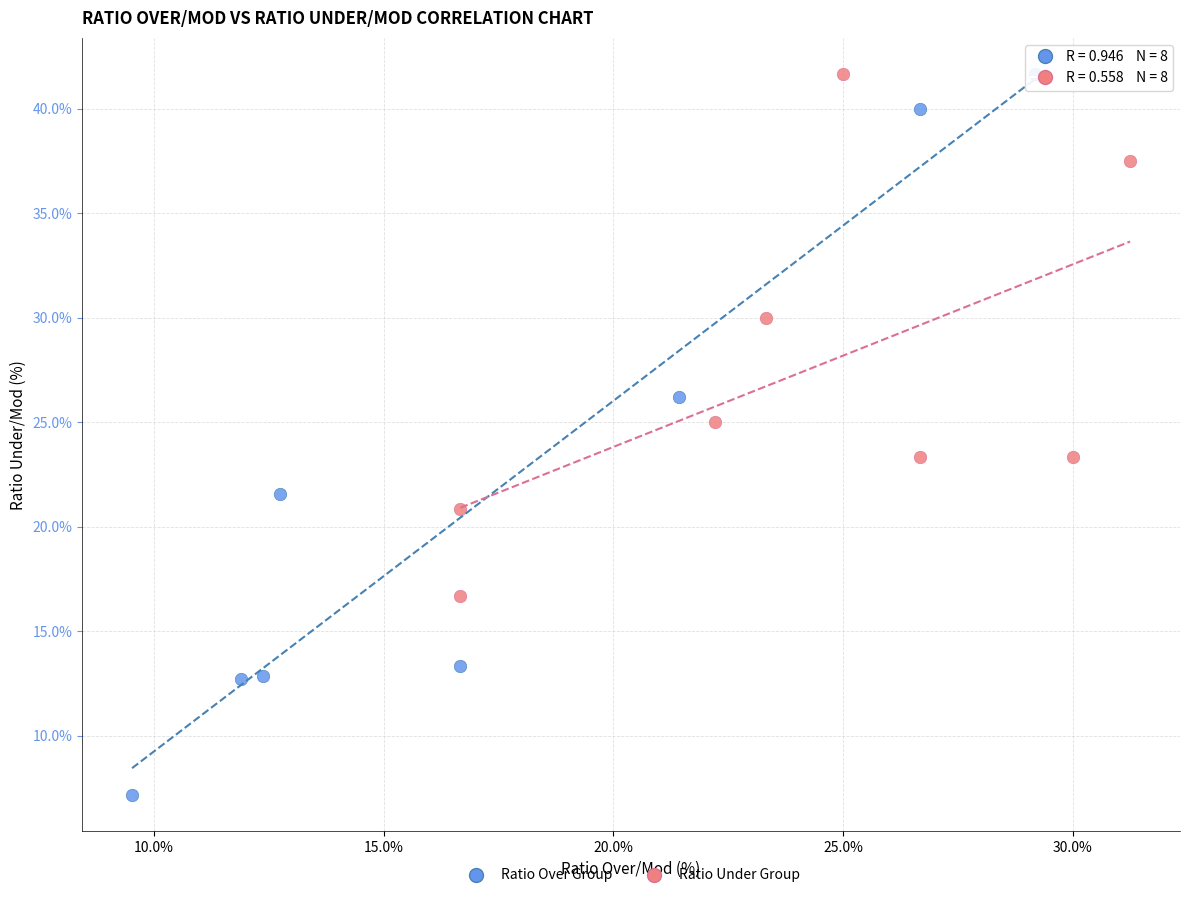

Which series contains the lowest Y value?

Ratio Over Group